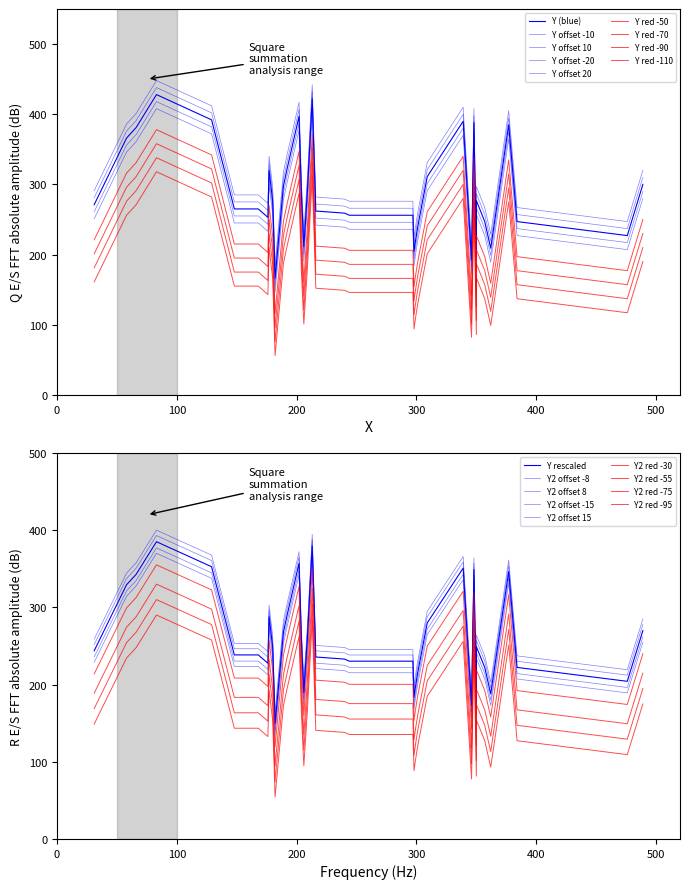

What is the value of the 37th point from the left?

428